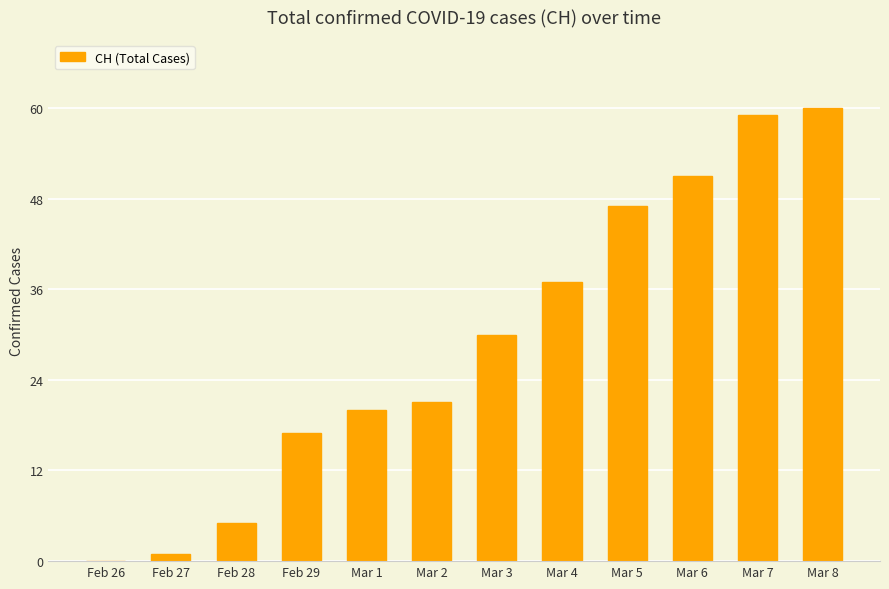

Approximately how many times larger is the value at Mar 7 compared to Feb 27?

59.0